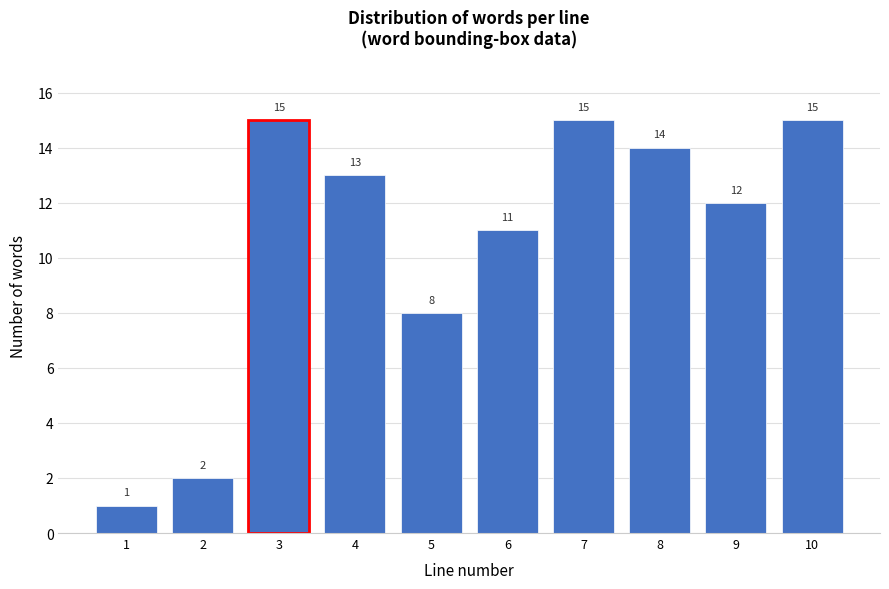

Reading right to left, extract all data points from this chart.

10=15	9=12	8=14	7=15	6=11	5=8	4=13	3=15	2=2	1=1